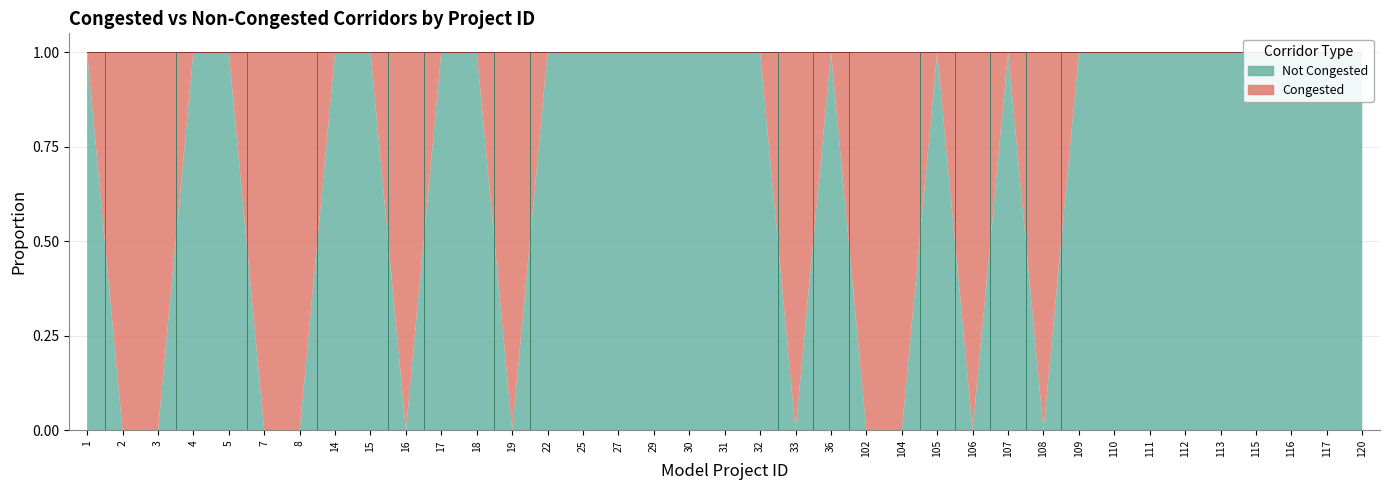

Reading left to right, transcribe all the data shown in this chart.

1	0	0	1	1	0	0	1	1	0	1	1	0	1	1	1	1	1	1	1	0	1	0	0	1	0	1	0	1	1	1	1	1	1	1	1	1